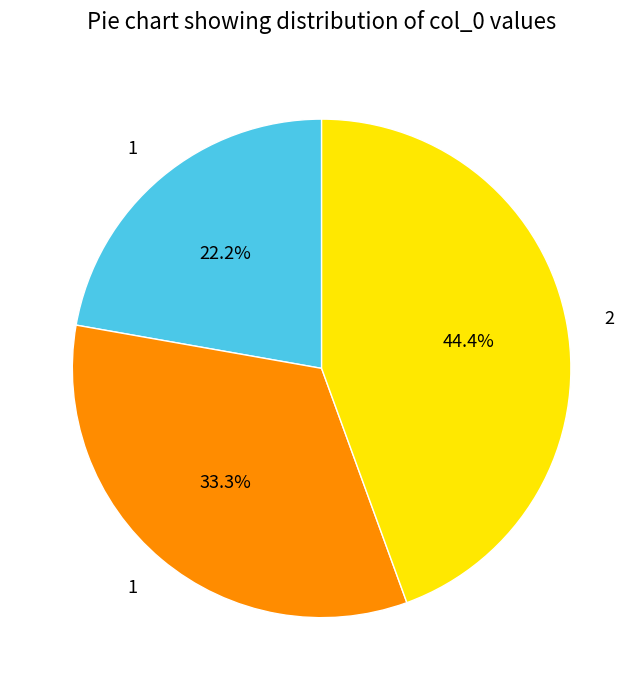

Is there a majority slice in this chart?

No